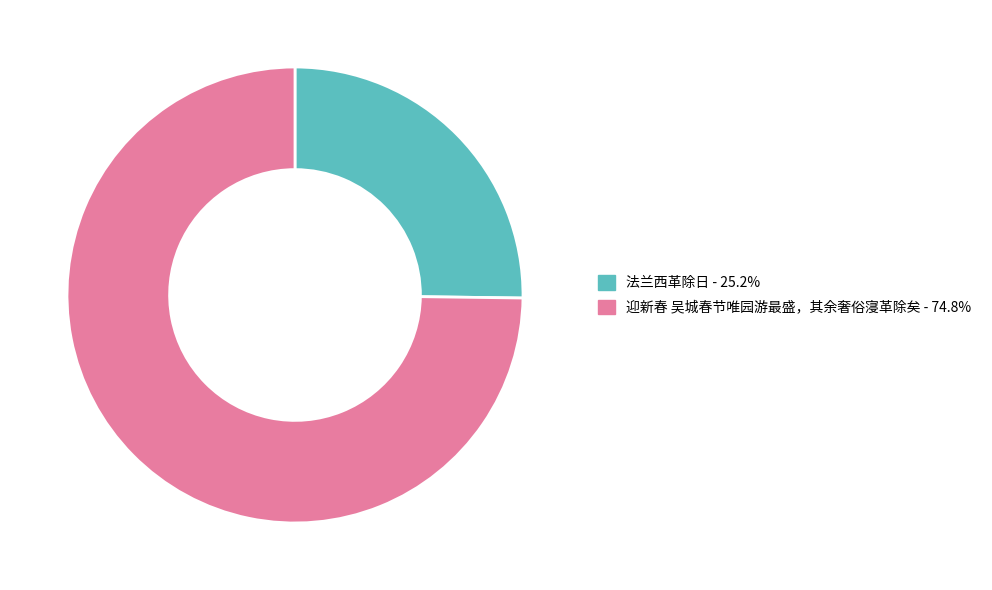

Which category accounts for the majority?

迎新春 吴城春节唯园游最盛，其余奢俗寖革除矣